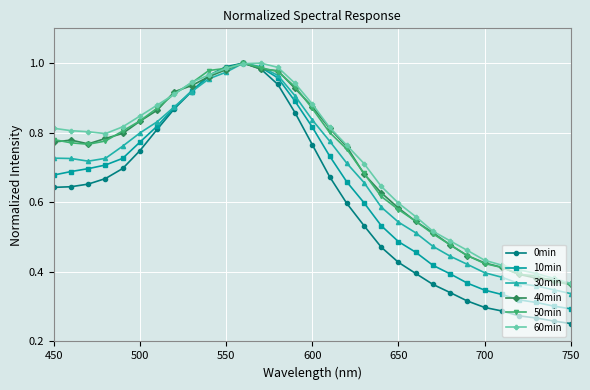

At how many categories does at least one series exceed 0?

31